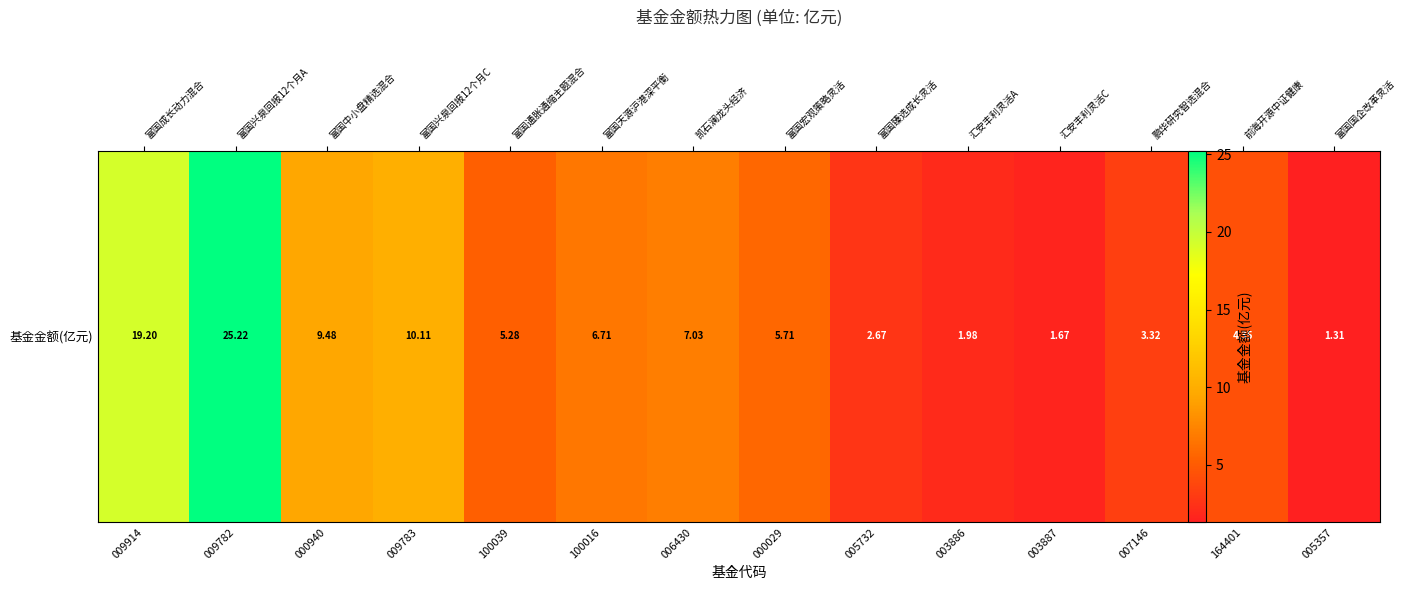

Reading right to left, list all the values displayed in this chart.

005357=1.3	164401=4.3	007146=3.3	003887=1.7	003886=2.0	005732=2.7	000029=5.7	006430=7.0	100016=6.7	100039=5.3	009783=10.1	000940=9.5	009782=25.2	009914=19.2